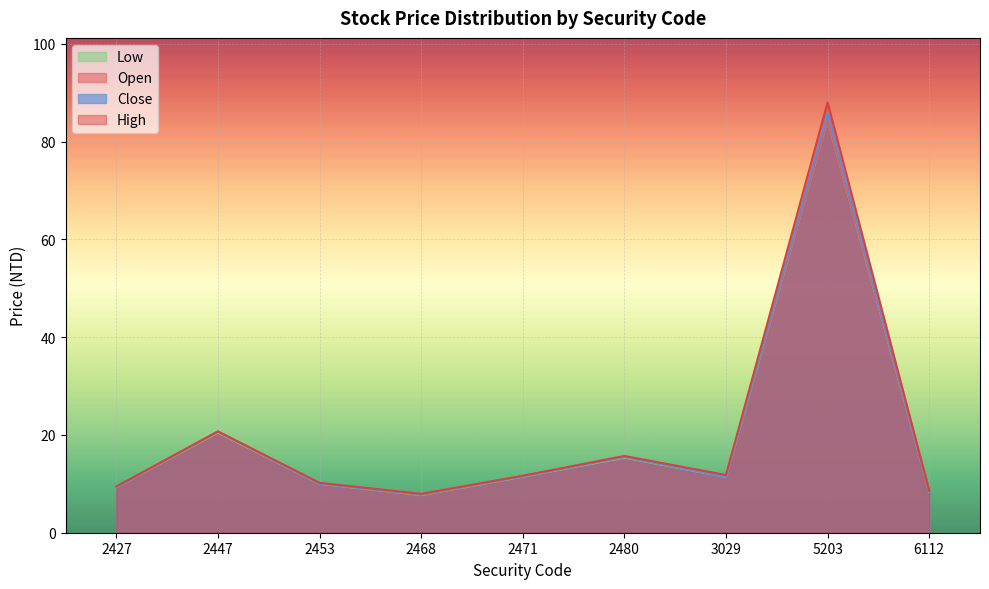

Count the number of categories in the chart.

9